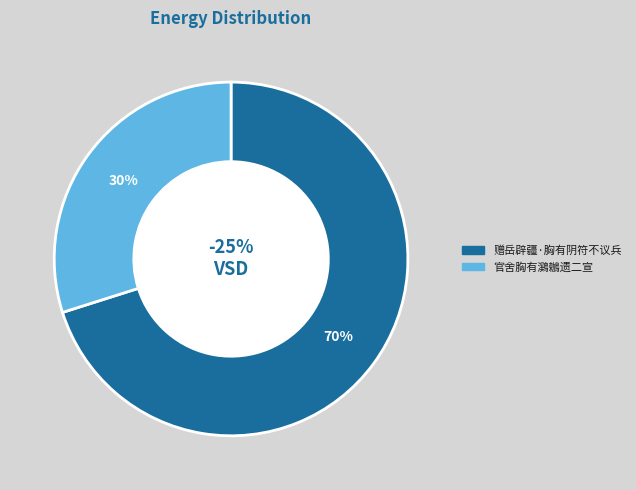

Is it true that 官舍胸有鸂鶒遗二宣 is 30% of the pie?

True